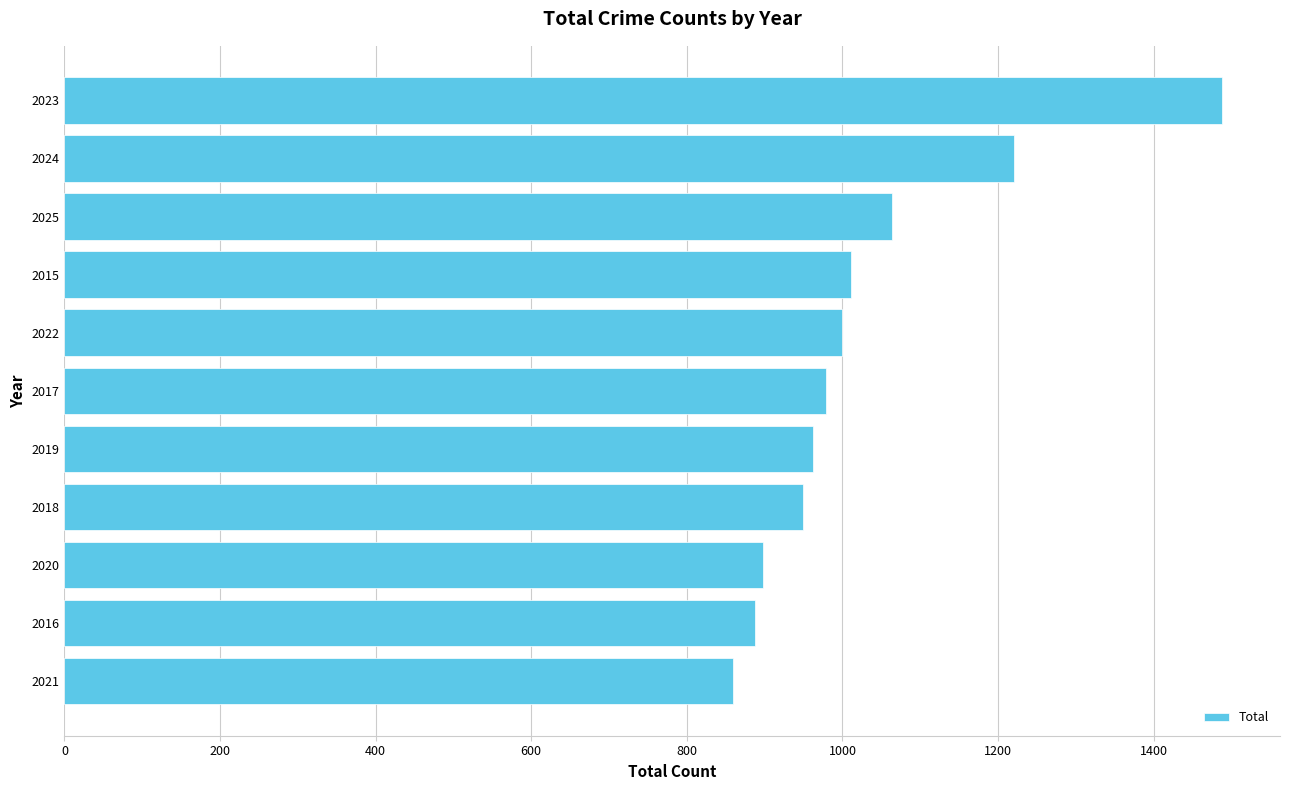

What is the change in value from 2018 to 2022?

+51